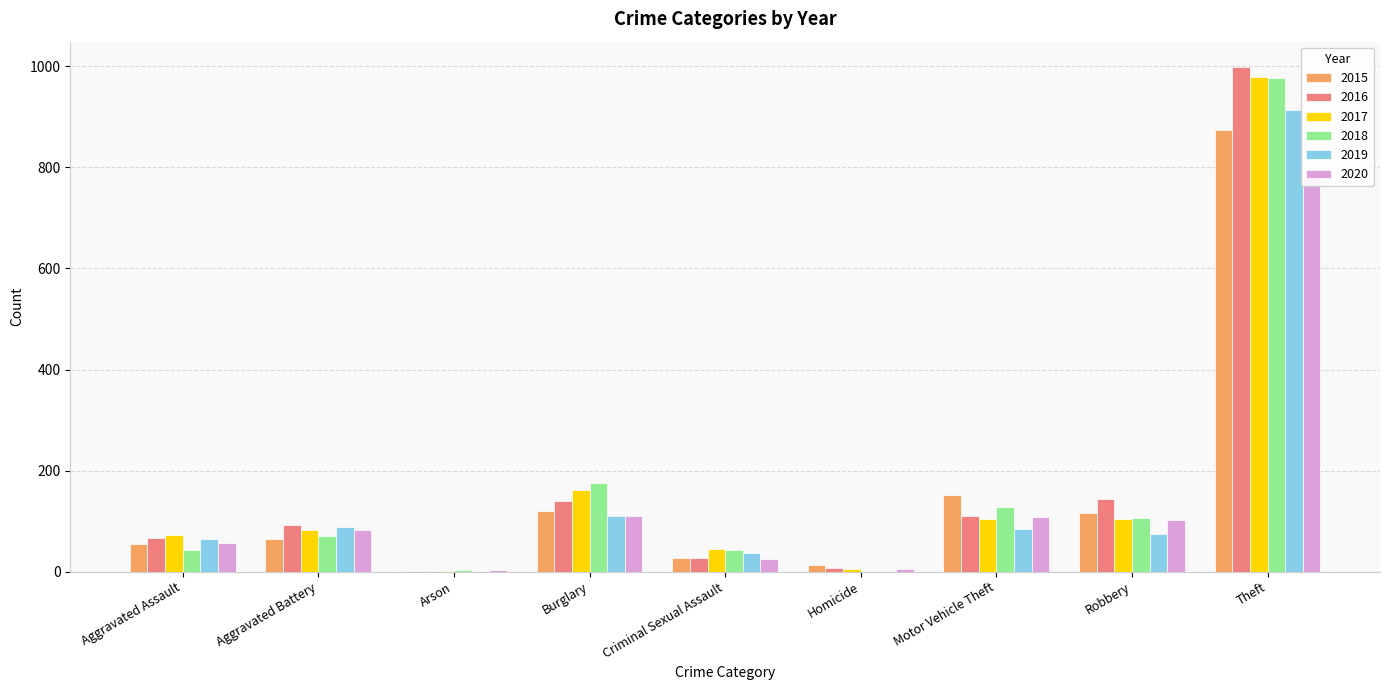

Reading left to right, transcribe all the data shown in this chart.

2015: Aggravated Assault=54	Aggravated Battery=64	Arson=2	Burglary=121	Criminal Sexual Assault=28	Homicide=13	Motor Vehicle Theft=152	Robbery=117	Theft=874
2016: Aggravated Assault=66	Aggravated Battery=93	Arson=2	Burglary=139	Criminal Sexual Assault=28	Homicide=8	Motor Vehicle Theft=110	Robbery=144	Theft=999
2017: Aggravated Assault=72	Aggravated Battery=83	Arson=1	Burglary=162	Criminal Sexual Assault=44	Homicide=5	Motor Vehicle Theft=104	Robbery=105	Theft=979
2018: Aggravated Assault=43	Aggravated Battery=70	Arson=3	Burglary=176	Criminal Sexual Assault=43	Homicide=2	Motor Vehicle Theft=127	Robbery=107	Theft=977
2019: Aggravated Assault=65	Aggravated Battery=88	Arson=2	Burglary=110	Criminal Sexual Assault=36	Homicide=0	Motor Vehicle Theft=84	Robbery=75	Theft=914
2020: Aggravated Assault=56	Aggravated Battery=82	Arson=4	Burglary=110	Criminal Sexual Assault=26	Homicide=6	Motor Vehicle Theft=109	Robbery=102	Theft=782